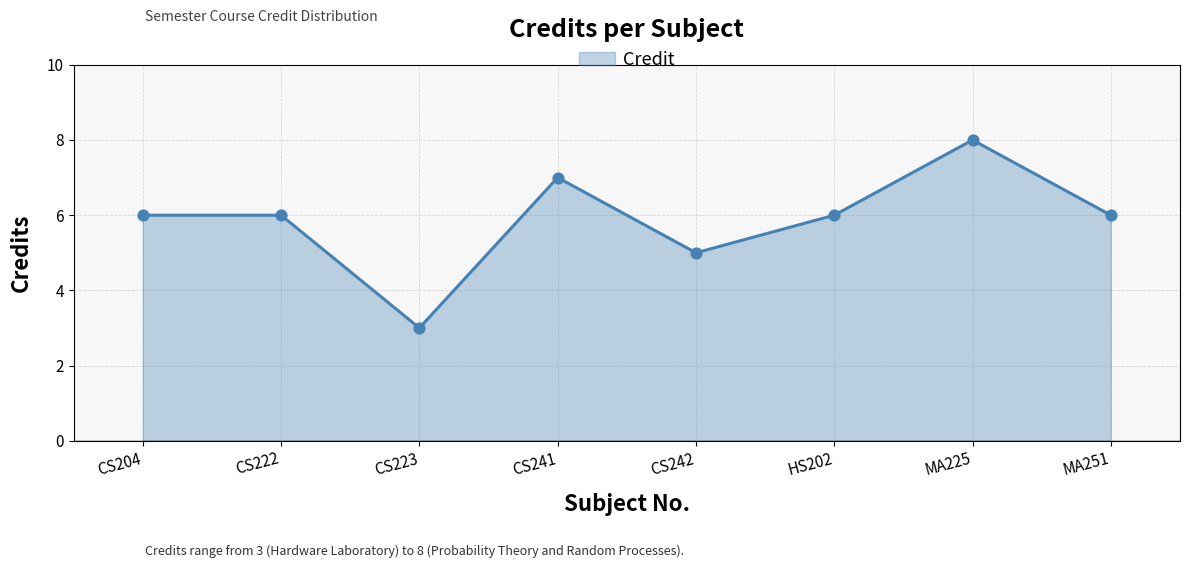

Which has a higher value, CS222 or MA225?

MA225